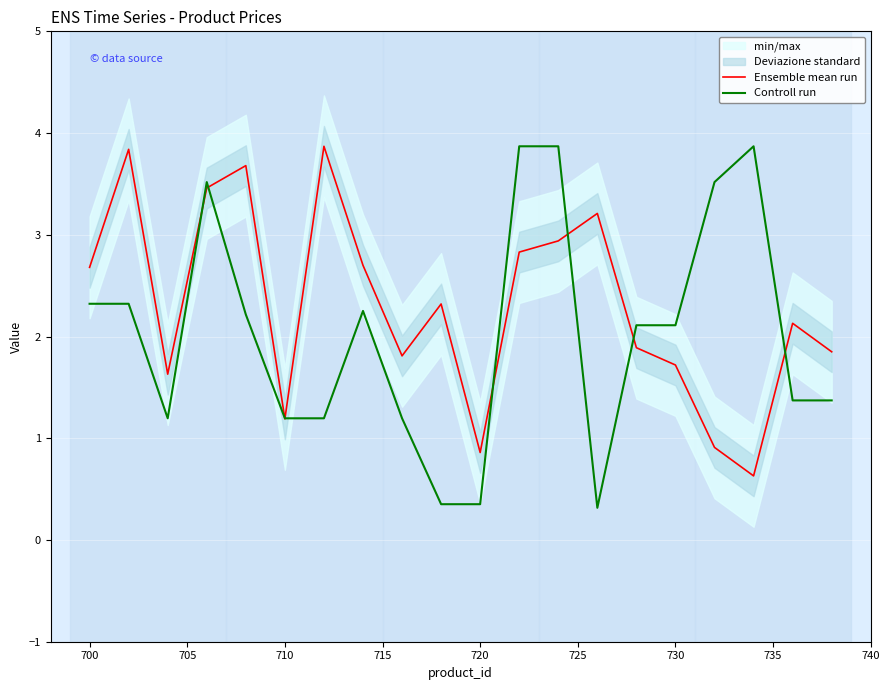

What is the maximum value shown in the chart?

3.9